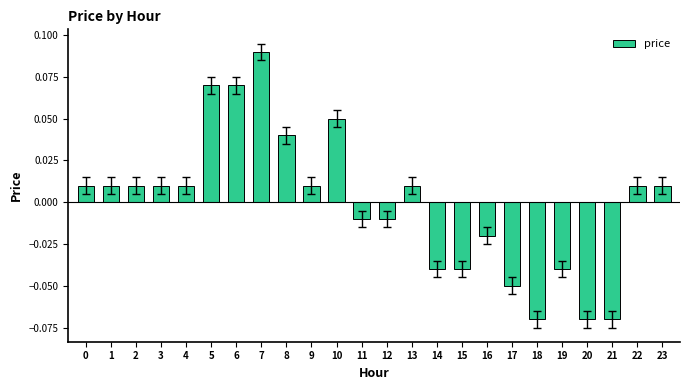

What is the change in value from 4 to 7?

+0.1